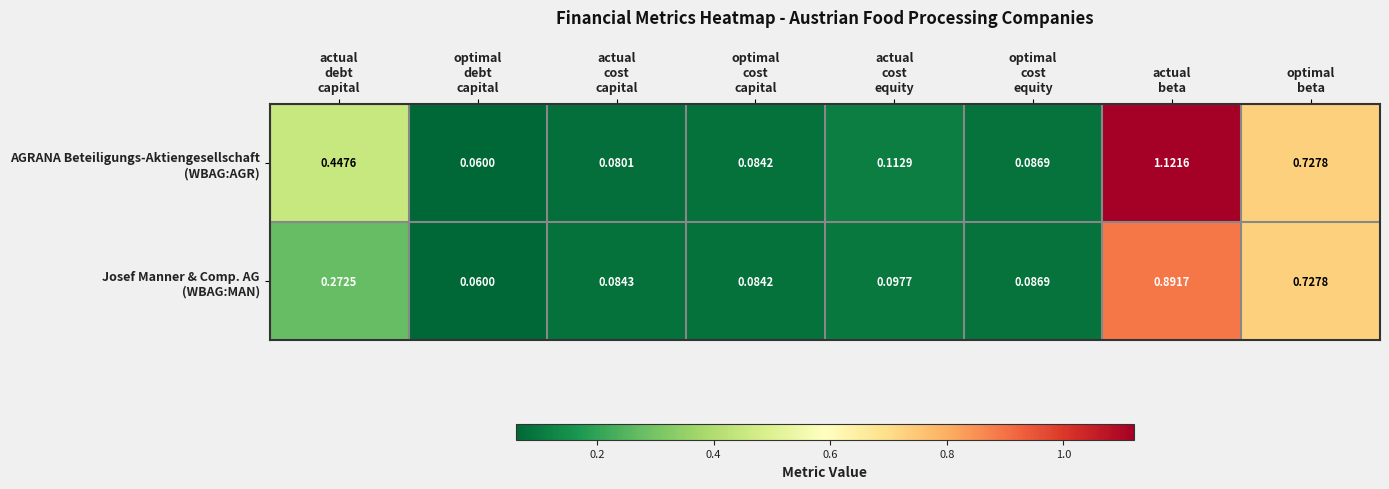

At which category is the sum across all series the highest?

actual
beta